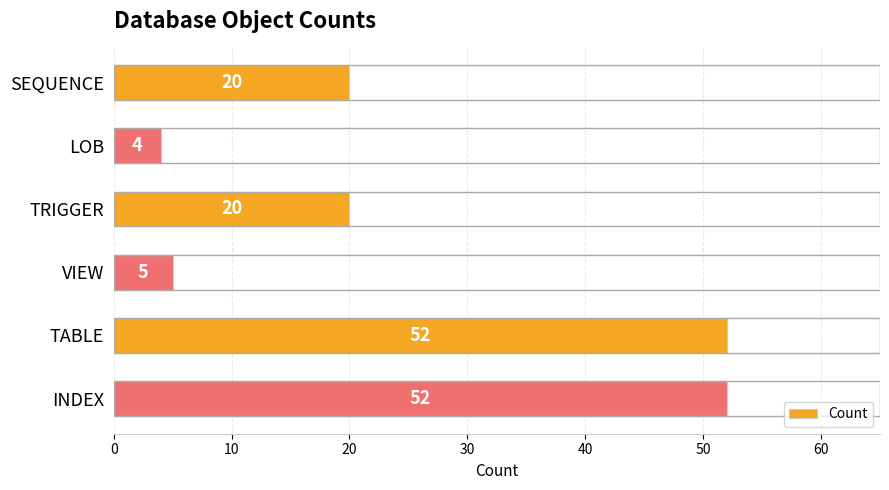

How many values are below 20?

2